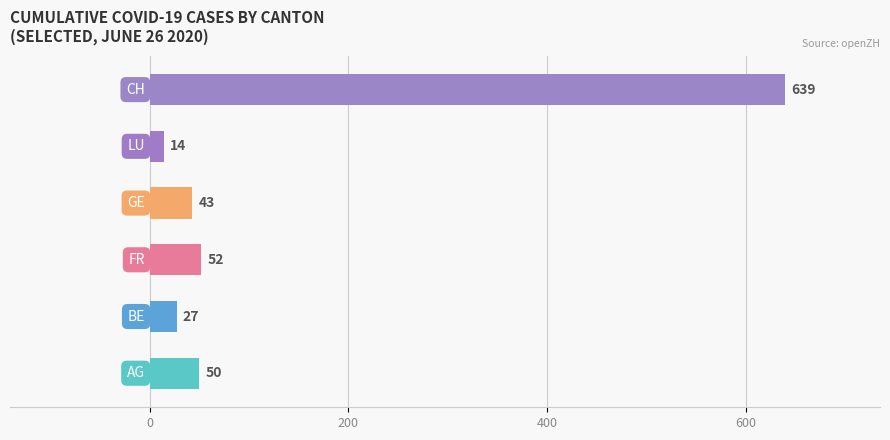

Reading bottom to top, list all the values displayed in this chart.

50	27	52	43	14	639